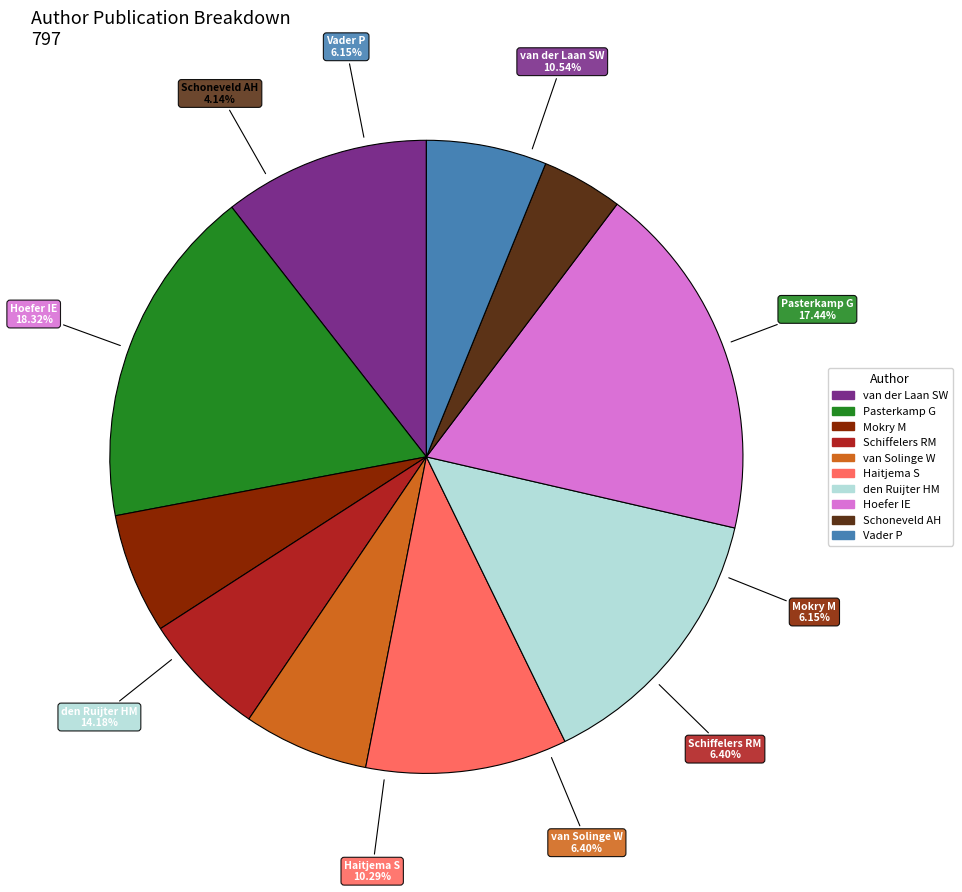

To the nearest percent, what is the combined percentage of van Solinge W and Mokry M?

13%